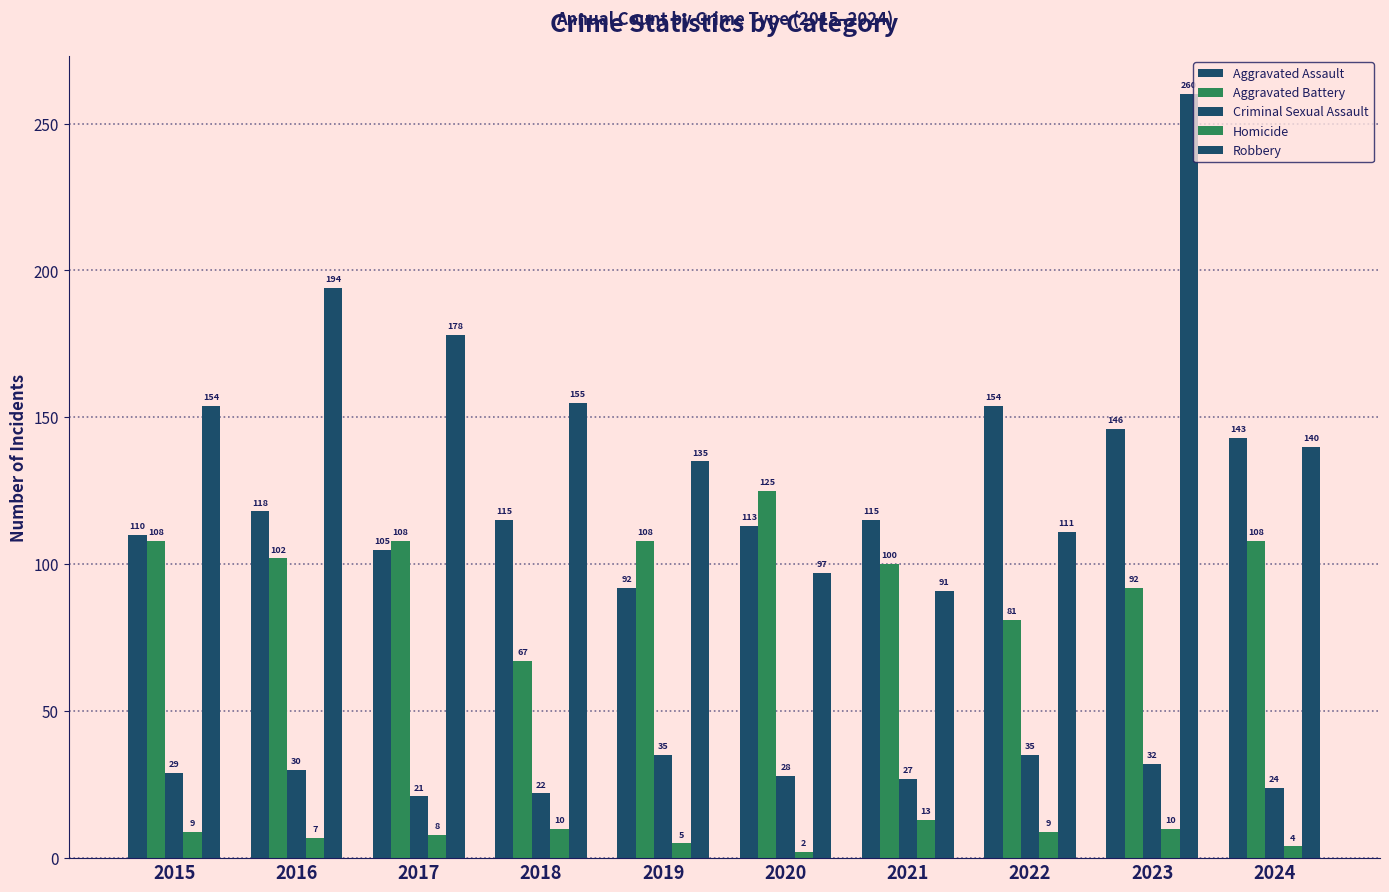

Read the Aggravated Battery value at 2021, to the nearest 10.

100